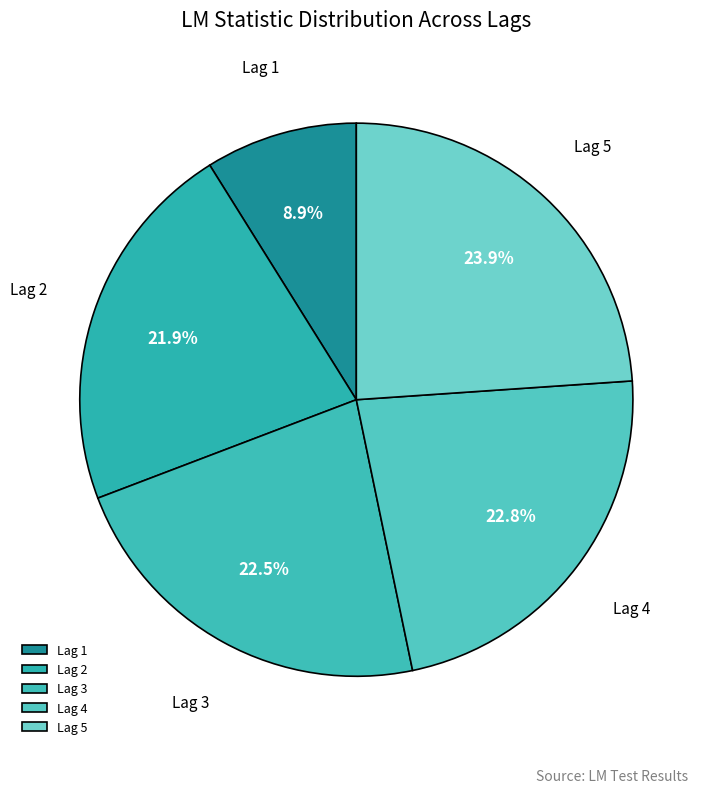

What is the ratio of the value at Lag 4 to the value at Lag 5?

1.0